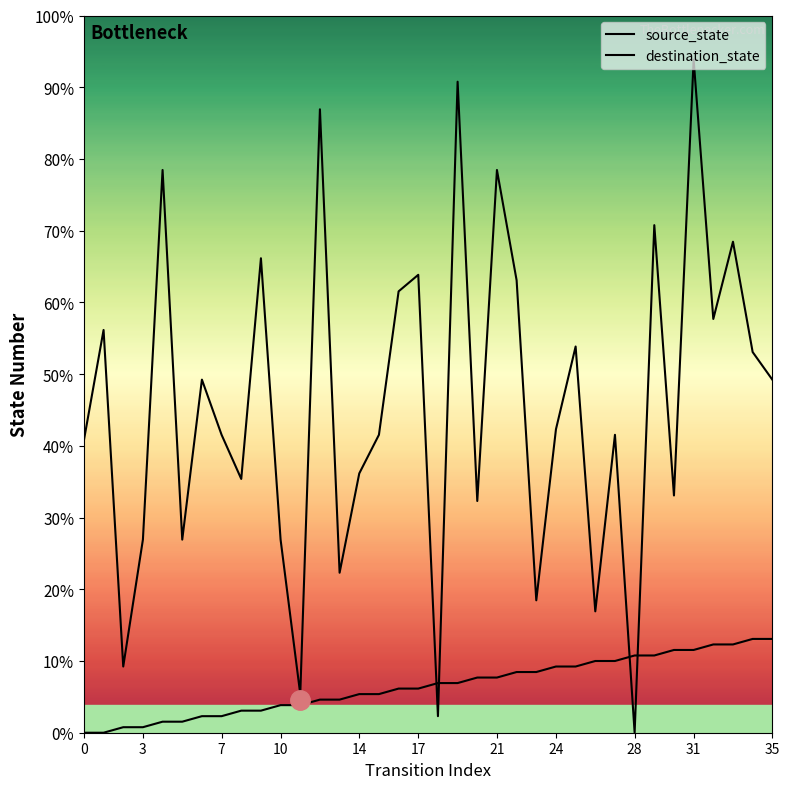

Does the chart display data point markers on the line(s)?

No